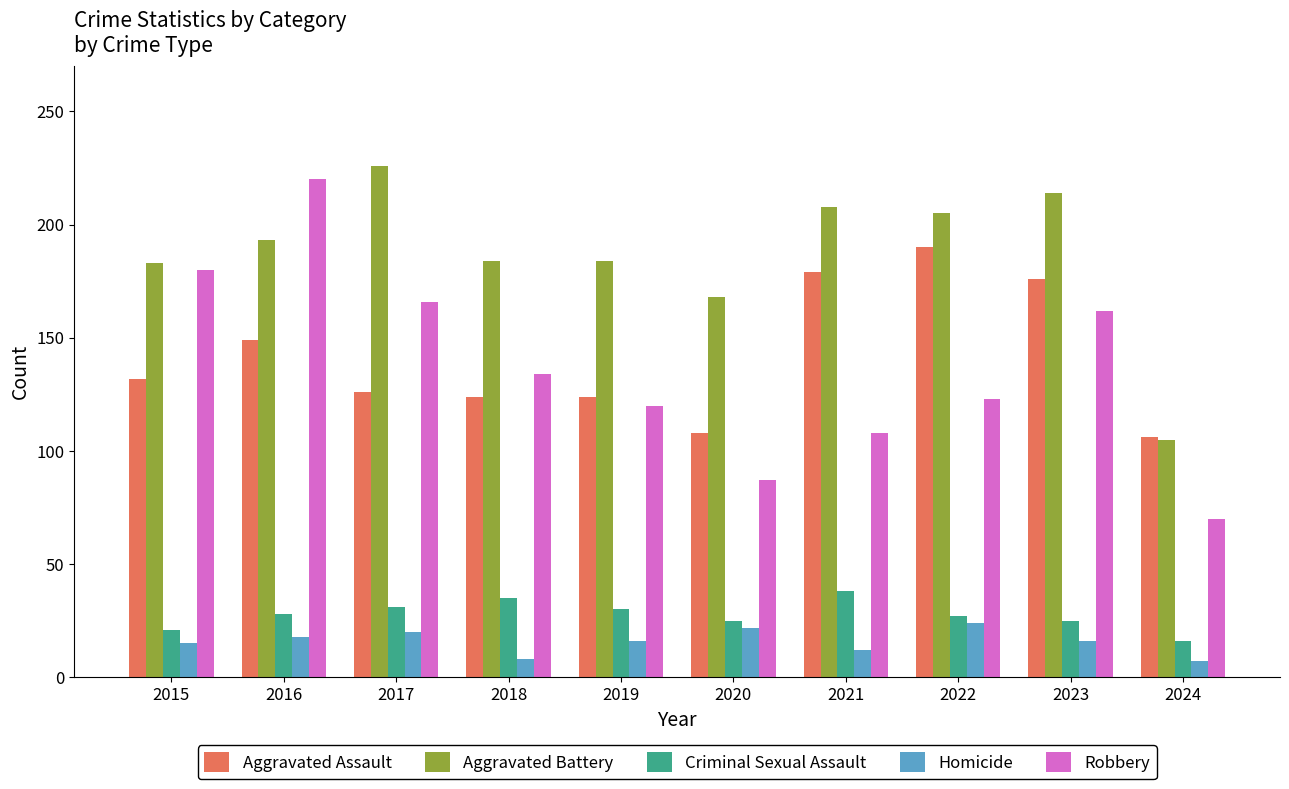

Which category has the lowest value in the Robbery series?

2024